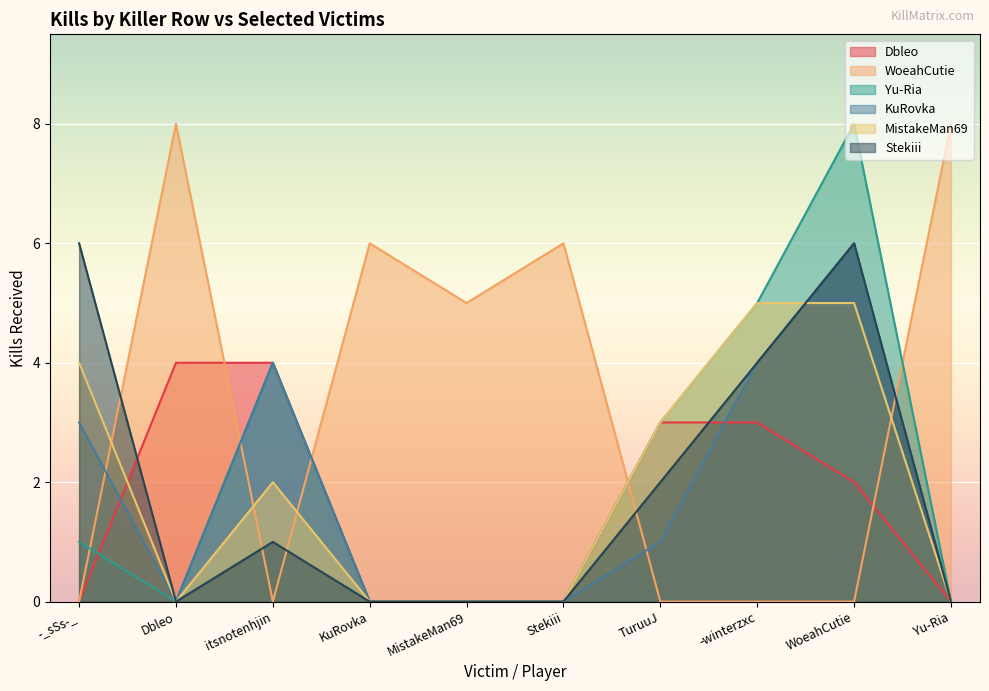

List the labels in order of MistakeMan69 value, smallest first.

Dbleo, KuRovka, MistakeMan69, Stekiii, Yu-Ria, itsnotenhjin, TuruuJ, -_sSs-_, -winterzxc, WoeahCutie